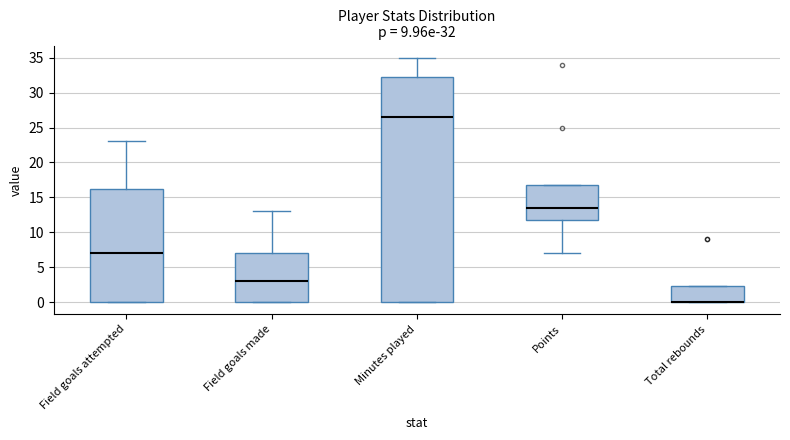

Comparing the boxes themselves (not the whiskers), which one is the tallest?

Minutes played